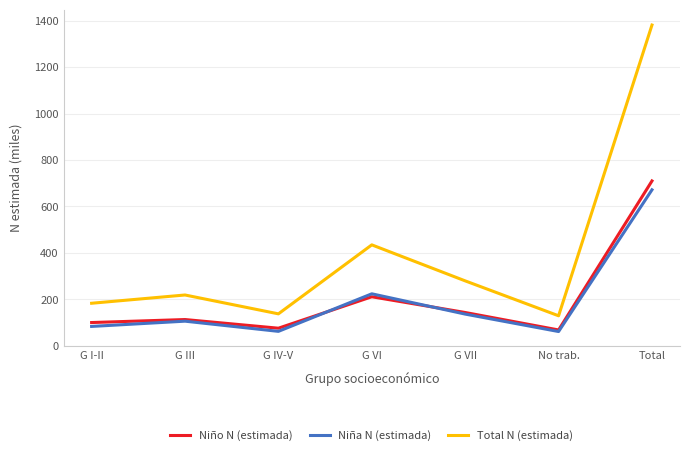

The value of Niño N (estimada) at G VI is 296.2. True or false?

False